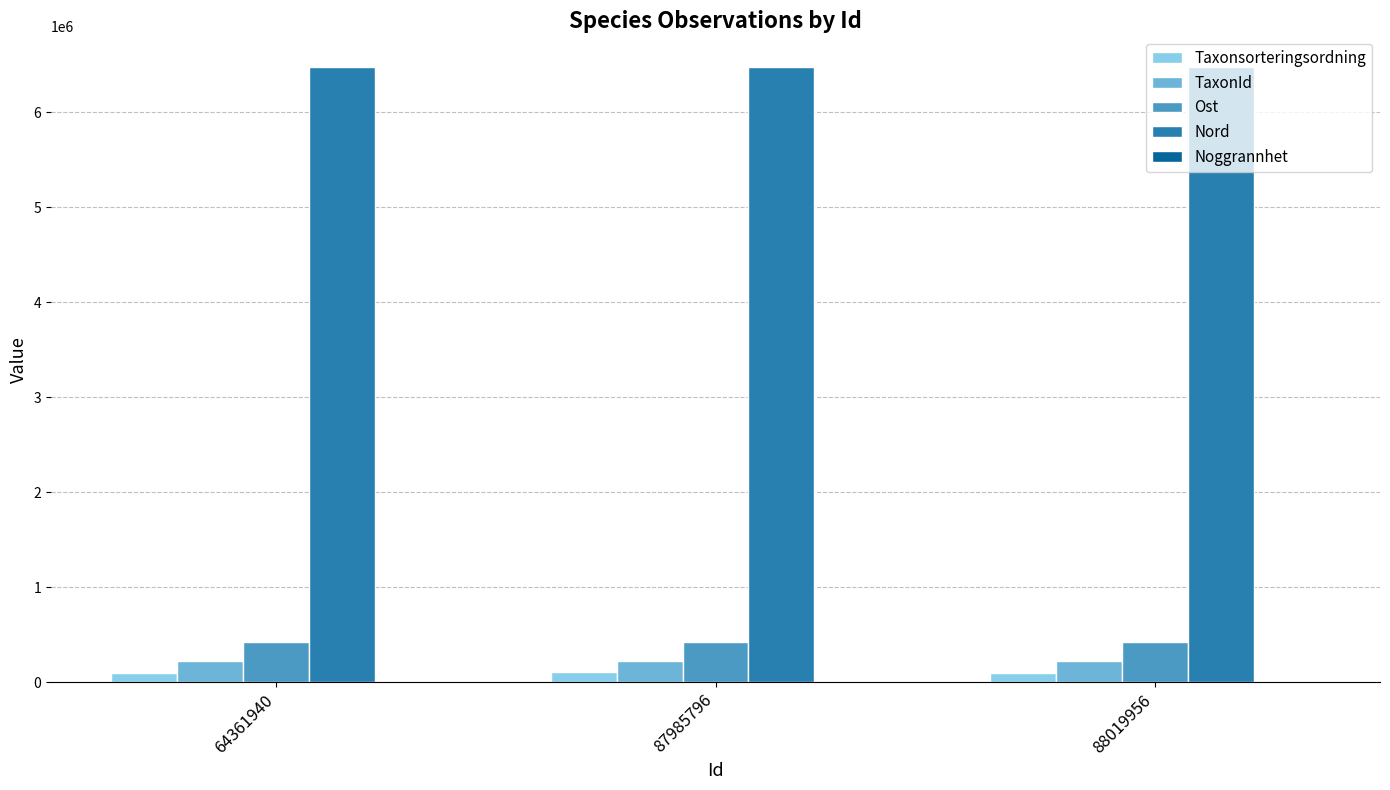

The TaxonId series shows 223597 at 64361940. True or false?

True